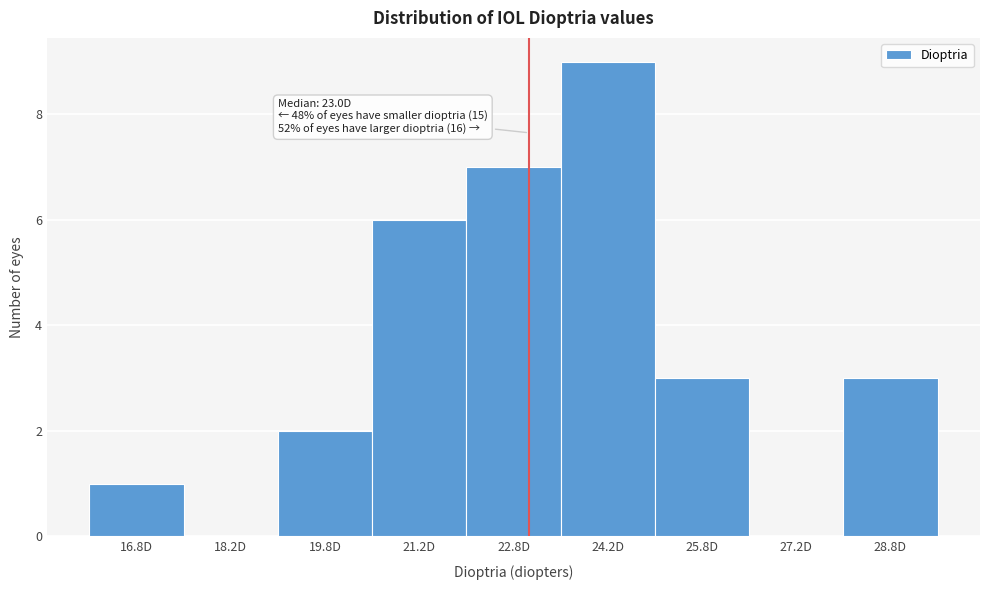

Over which range of the x-axis is the bar tallest?

23.5 to 25.0